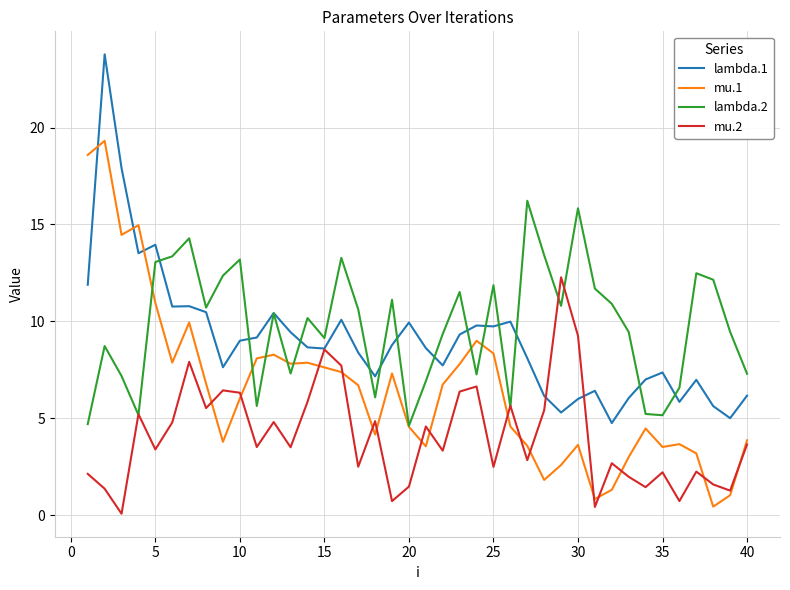

What is the maximum value shown in the chart?

23.8